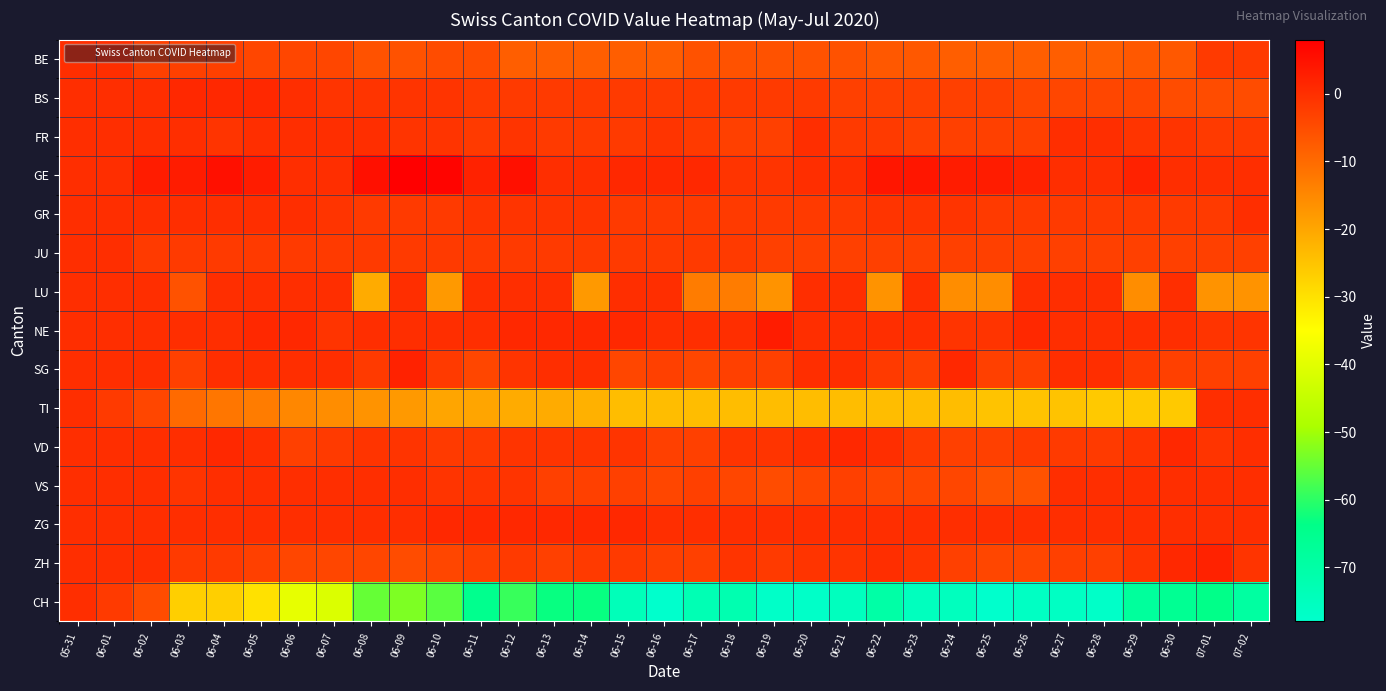

Reading right to left, extract all data points from this chart.

BE: 07-02=-2	07-01=-2	06-30=-7	06-29=-7	06-28=-8	06-27=-8	06-26=-8	06-25=-8	06-24=-8	06-23=-7	06-22=-7	06-21=-6	06-20=-6	06-19=-6	06-18=-6	06-17=-6	06-16=-8	06-15=-8	06-14=-8	06-13=-8	06-12=-8	06-11=-5	06-10=-5	06-09=-6	06-08=-6	06-07=-4	06-06=-4	06-05=-4	06-04=-3	06-03=-3	06-02=-3	06-01=0	05-31=0
BS: 07-02=-5	07-01=-5	06-30=-5	06-29=-4	06-28=-4	06-27=-4	06-26=-4	06-25=-3	06-24=-3	06-23=-3	06-22=-3	06-21=-3	06-20=-2	06-19=-2	06-18=-2	06-17=-2	06-16=-2	06-15=-2	06-14=-2	06-13=-2	06-12=-2	06-11=-2	06-10=-1	06-09=-1	06-08=-1	06-07=-1	06-06=0	06-05=1	06-04=1	06-03=1	06-02=0	06-01=0	05-31=0
FR: 07-02=-2	07-01=-2	06-30=-1	06-29=-1	06-28=0	06-27=0	06-26=-3	06-25=-3	06-24=-3	06-23=-3	06-22=-2	06-21=-2	06-20=0	06-19=-3	06-18=-3	06-17=-2	06-16=-1	06-15=-2	06-14=-2	06-13=-2	06-12=-1	06-11=-2	06-10=-1	06-09=-1	06-08=0	06-07=0	06-06=0	06-05=0	06-04=-1	06-03=0	06-02=0	06-01=0	05-31=0
GE: 07-02=0	07-01=0	06-30=0	06-29=2	06-28=0	06-27=0	06-26=2	06-25=3	06-24=3	06-23=4	06-22=4	06-21=0	06-20=0	06-19=-1	06-18=-1	06-17=1	06-16=1	06-15=1	06-14=0	06-13=0	06-12=5	06-11=2	06-10=7	06-09=8	06-08=5	06-07=0	06-06=0	06-05=3	06-04=5	06-03=3	06-02=3	06-01=0	05-31=0
GR: 07-02=0	07-01=-2	06-30=-2	06-29=-2	06-28=-2	06-27=-2	06-26=-2	06-25=-2	06-24=-1	06-23=-1	06-22=-1	06-21=-2	06-20=-2	06-19=-2	06-18=-2	06-17=-2	06-16=-2	06-15=-2	06-14=-1	06-13=-1	06-12=-1	06-11=-1	06-10=-2	06-09=-2	06-08=-2	06-07=-1	06-06=0	06-05=0	06-04=0	06-03=0	06-02=0	06-01=0	05-31=0
JU: 07-02=-3	07-01=-3	06-30=-3	06-29=-3	06-28=-3	06-27=-3	06-26=-3	06-25=-3	06-24=-3	06-23=-3	06-22=-3	06-21=-3	06-20=-3	06-19=-3	06-18=-2	06-17=-2	06-16=-2	06-15=-2	06-14=-2	06-13=-2	06-12=-2	06-11=-2	06-10=-2	06-09=-2	06-08=-2	06-07=-2	06-06=-2	06-05=-2	06-04=-2	06-03=-2	06-02=-2	06-01=0	05-31=0
LU: 07-02=-17	07-01=-17	06-30=0	06-29=-16	06-28=0	06-27=0	06-26=0	06-25=-16	06-24=-16	06-23=0	06-22=-17	06-21=0	06-20=0	06-19=-17	06-18=-13	06-17=-13	06-16=0	06-15=0	06-14=-18	06-13=0	06-12=0	06-11=0	06-10=-18	06-09=0	06-08=-21	06-07=0	06-06=0	06-05=0	06-04=0	06-03=-6	06-02=0	06-01=0	05-31=0
NE: 07-02=-1	07-01=-1	06-30=0	06-29=0	06-28=0	06-27=0	06-26=1	06-25=-1	06-24=-1	06-23=0	06-22=0	06-21=0	06-20=0	06-19=3	06-18=0	06-17=0	06-16=0	06-15=1	06-14=1	06-13=1	06-12=1	06-11=0	06-10=0	06-09=0	06-08=0	06-07=-1	06-06=1	06-05=1	06-04=0	06-03=0	06-02=0	06-01=0	05-31=0
SG: 07-02=-3	07-01=-3	06-30=-3	06-29=-2	06-28=0	06-27=0	06-26=-3	06-25=-3	06-24=1	06-23=-3	06-22=-2	06-21=0	06-20=0	06-19=-3	06-18=-3	06-17=-4	06-16=-3	06-15=-4	06-14=0	06-13=0	06-12=-1	06-11=-4	06-10=-2	06-09=2	06-08=-2	06-07=0	06-06=0	06-05=0	06-04=0	06-03=-3	06-02=0	06-01=0	05-31=0
TI: 07-02=0	07-01=0	06-30=-26	06-29=-26	06-28=-26	06-27=-25	06-26=-25	06-25=-25	06-24=-24	06-23=-24	06-22=-24	06-21=-24	06-20=-24	06-19=-24	06-18=-24	06-17=-24	06-16=-24	06-15=-24	06-14=-22	06-13=-21	06-12=-21	06-11=-20	06-10=-20	06-09=-18	06-08=-17	06-07=-16	06-06=-15	06-05=-13	06-04=-12	06-03=-10	06-02=-4	06-01=-2	05-31=0
VD: 07-02=0	07-01=-1	06-30=1	06-29=-1	06-28=-2	06-27=-2	06-26=-2	06-25=-3	06-24=-3	06-23=-2	06-22=0	06-21=1	06-20=0	06-19=-1	06-18=-1	06-17=-3	06-16=-3	06-15=-1	06-14=-1	06-13=-1	06-12=-1	06-11=-2	06-10=-2	06-09=-1	06-08=-1	06-07=-2	06-06=-3	06-05=0	06-04=1	06-03=0	06-02=0	06-01=0	05-31=0
VS: 07-02=0	07-01=0	06-30=0	06-29=0	06-28=0	06-27=0	06-26=-6	06-25=-6	06-24=-4	06-23=-4	06-22=-4	06-21=-3	06-20=-4	06-19=-5	06-18=-4	06-17=-3	06-16=-4	06-15=-3	06-14=-3	06-13=-3	06-12=-1	06-11=-1	06-10=-1	06-09=0	06-08=0	06-07=0	06-06=0	06-05=0	06-04=0	06-03=-1	06-02=0	06-01=0	05-31=0
ZG: 07-02=0	07-01=0	06-30=0	06-29=0	06-28=0	06-27=0	06-26=0	06-25=0	06-24=0	06-23=0	06-22=0	06-21=0	06-20=0	06-19=0	06-18=0	06-17=0	06-16=0	06-15=1	06-14=1	06-13=1	06-12=1	06-11=1	06-10=1	06-09=0	06-08=0	06-07=0	06-06=0	06-05=0	06-04=0	06-03=0	06-02=0	06-01=0	05-31=0
ZH: 07-02=-1	07-01=2	06-30=1	06-29=-1	06-28=-3	06-27=-3	06-26=-4	06-25=-4	06-24=-3	06-23=-1	06-22=0	06-21=-1	06-20=-1	06-19=-2	06-18=-1	06-17=-3	06-16=-3	06-15=-2	06-14=-2	06-13=-3	06-12=-2	06-11=-3	06-10=-4	06-09=-5	06-08=-4	06-07=-4	06-06=-4	06-05=-3	06-04=-2	06-03=-2	06-02=0	06-01=0	05-31=0
CH: 07-02=-69	07-01=-64	06-30=-66	06-29=-68	06-28=-77	06-27=-76	06-26=-76	06-25=-78	06-24=-75	06-23=-75	06-22=-70	06-21=-75	06-20=-77	06-19=-77	06-18=-72	06-17=-73	06-16=-78	06-15=-74	06-14=-63	06-13=-63	06-12=-59	06-11=-65	06-10=-56	06-09=-53	06-08=-55	06-07=-41	06-06=-39	06-05=-30	06-04=-27	06-03=-27	06-02=-5	06-01=-2	05-31=0